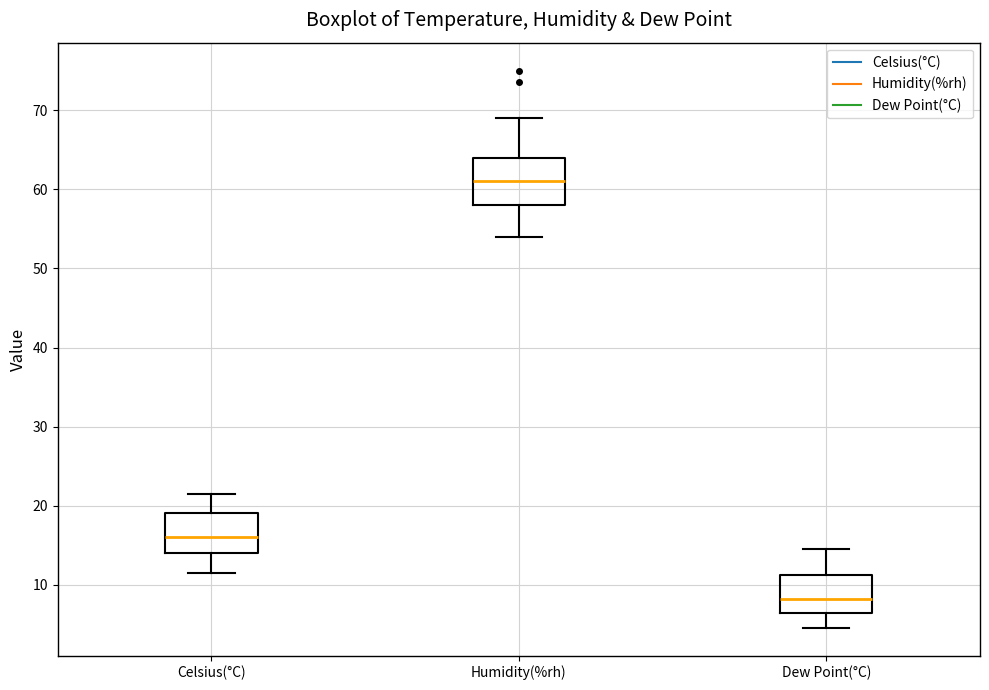

Reading left to right, transcribe this box plot: for each box, give where its median line is, the range the box spans, and where its two whiskers end, as read against the y-axis. The values are not printed on the chart, so give them approximately, as read against the axis.

Celsius(°C): median 16, box 14 to 19, whiskers 12 to 22
Humidity(%rh): median 61, box 58 to 64, whiskers 54 to 69
Dew Point(°C): median 8, box 6 to 11, whiskers 5 to 15